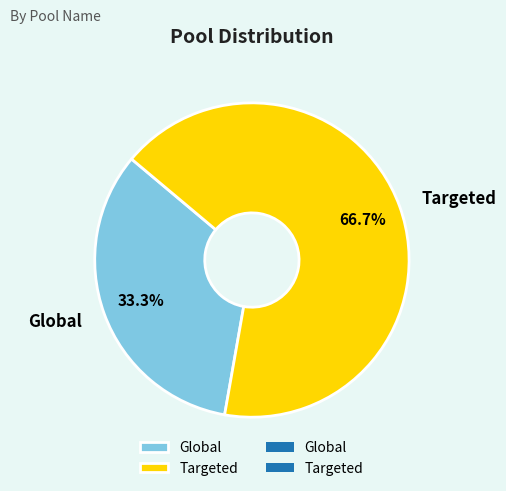

How many segments does this pie chart have?

2